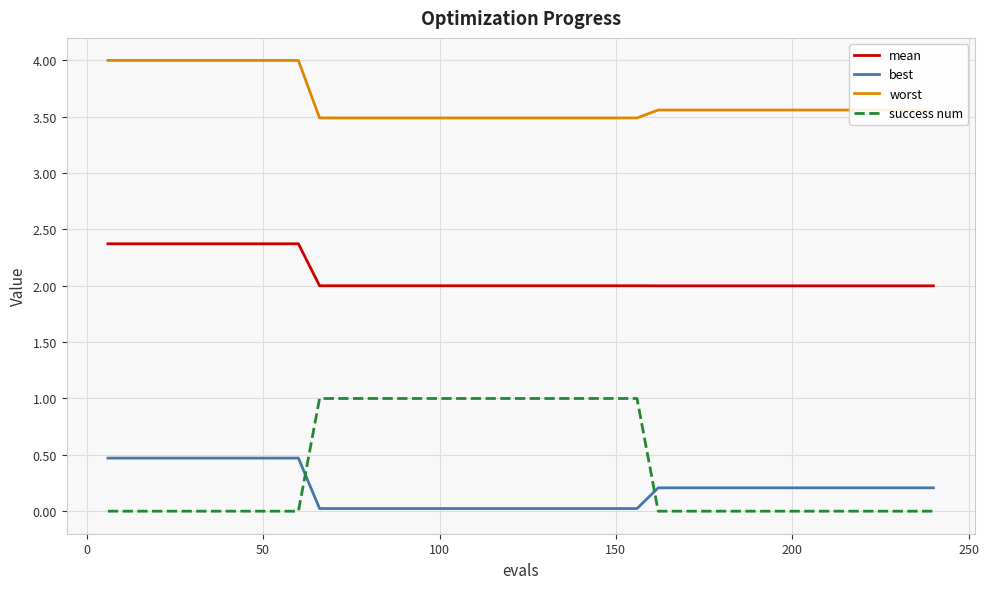

What is the minimum value for mean?

2.0